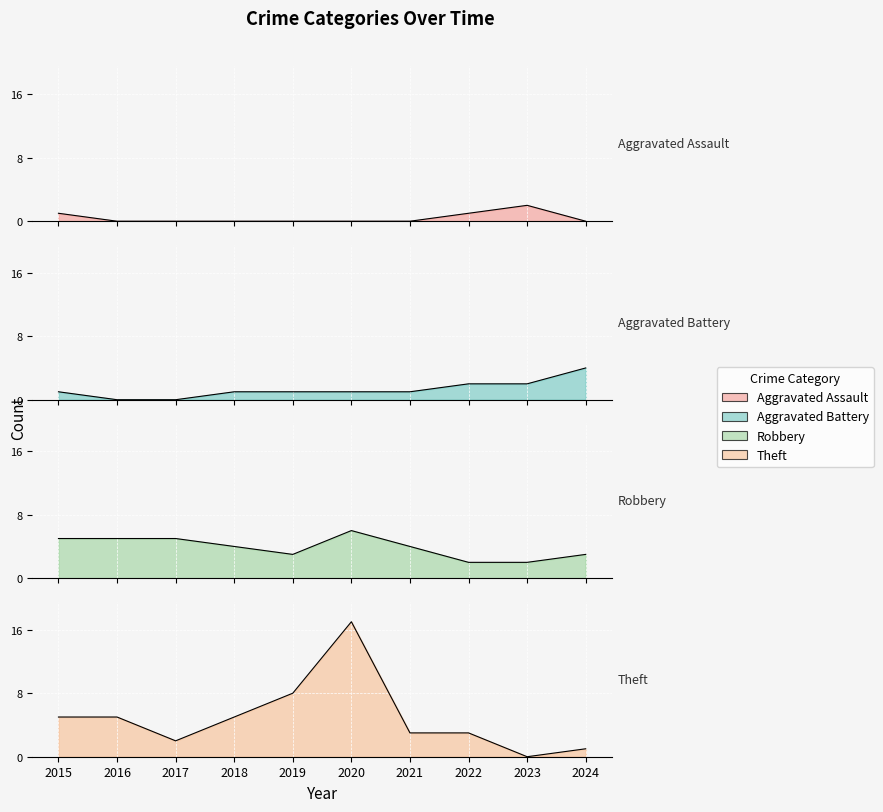

The value of Theft at 2021 is 3. True or false?

True